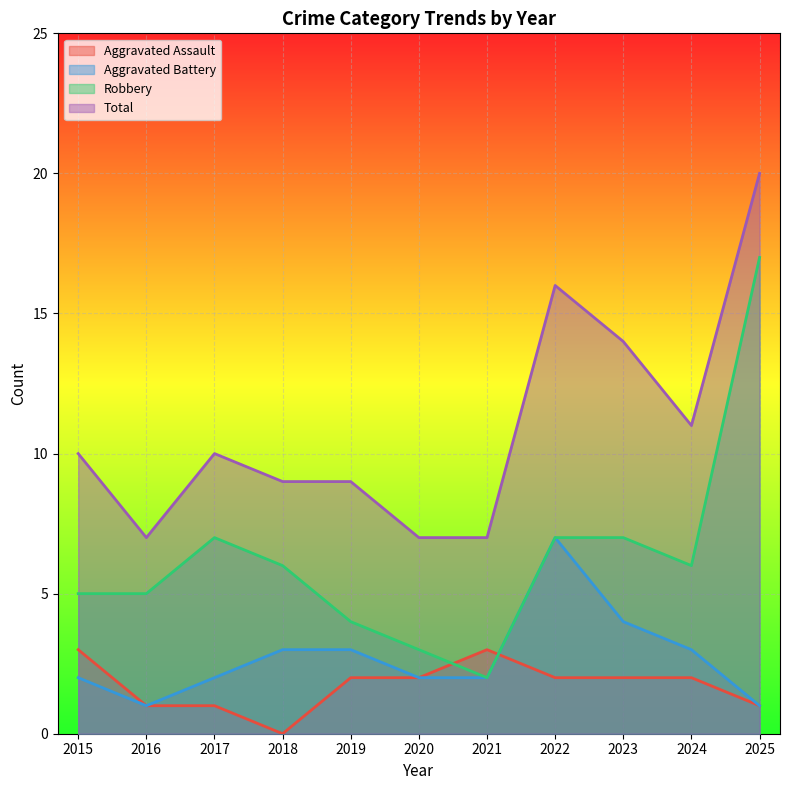

Which series changed the most between 2020 and 2021?

Aggravated Assault